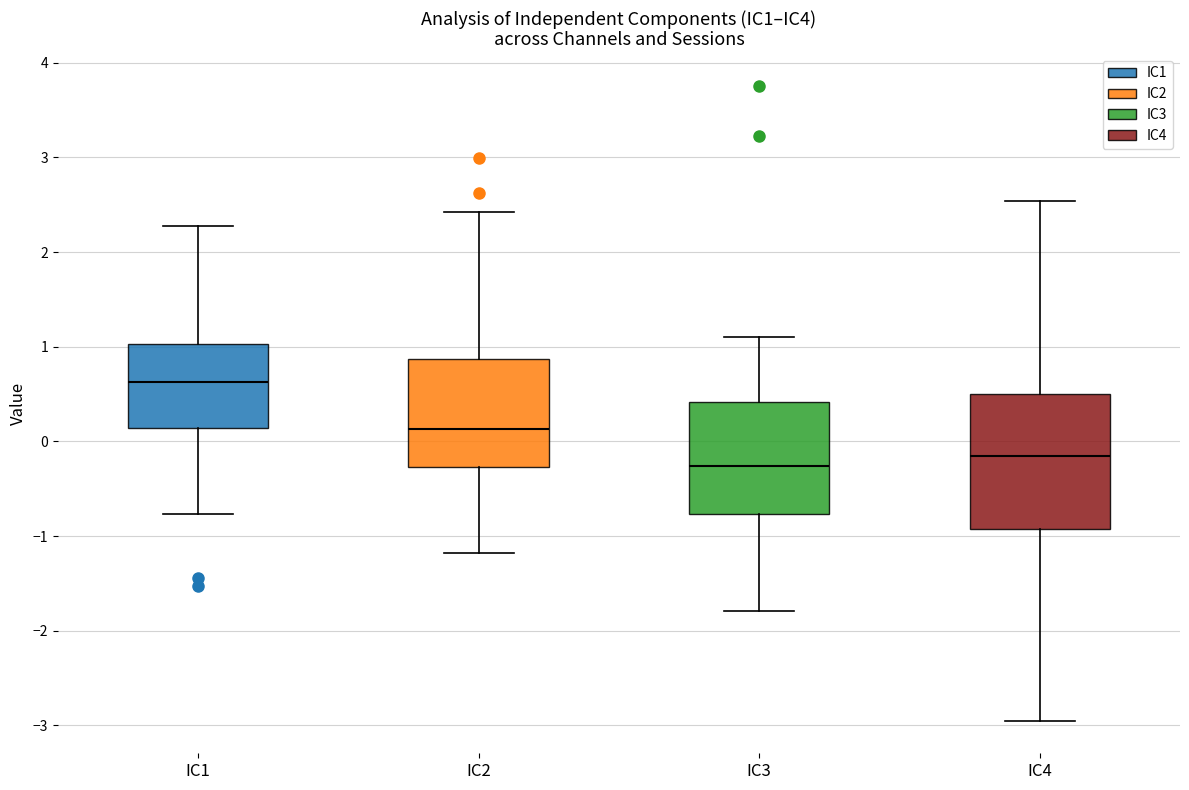

Comparing the boxes themselves (not the whiskers), which one is the tallest?

IC4